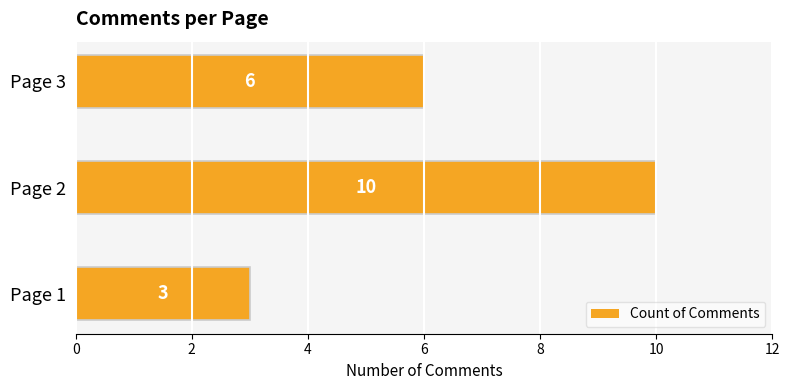

What is the greatest value displayed?

10